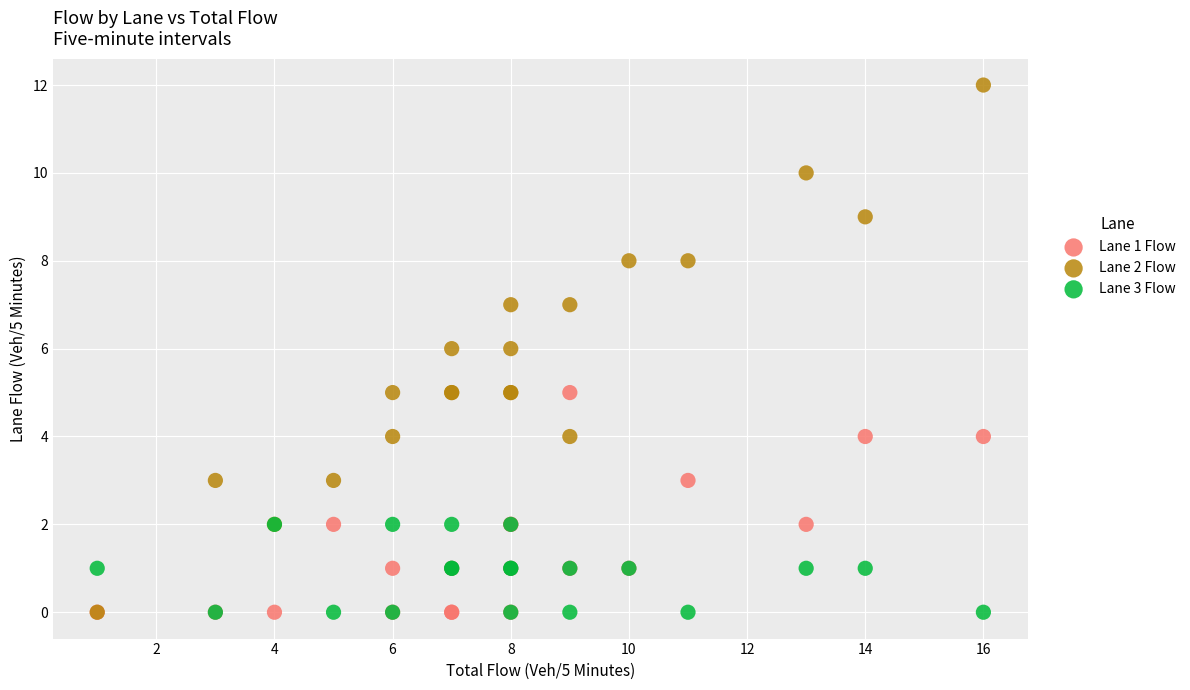

Which series has the widest spread of Y values?

Lane 2 Flow